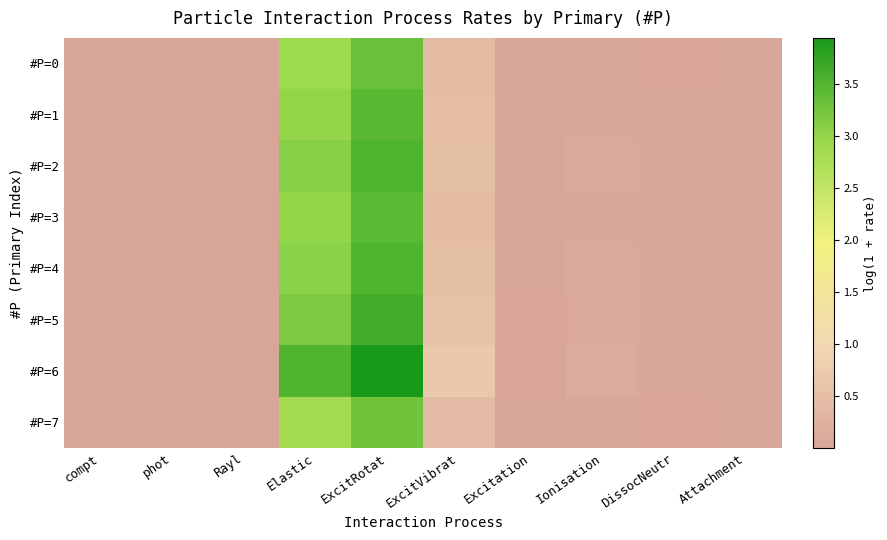

Between phot and ExcitVibrat, which is larger?

ExcitVibrat